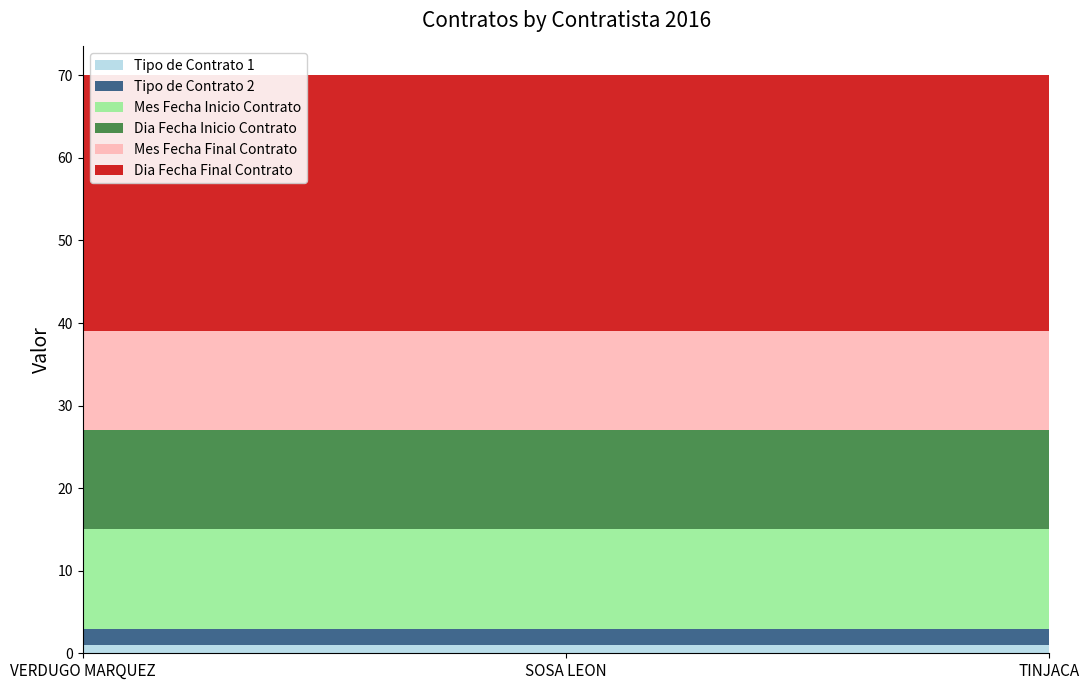

Reading left to right, list all the values displayed in this chart.

Tipo de Contrato 1: 1	1	1
Tipo de Contrato 2: 2	2	2
Mes Fecha Inicio Contrato: 12	12	12
Dia Fecha Inicio Contrato: 12	12	12
Mes Fecha Final Contrato: 12	12	12
Dia Fecha Final Contrato: 31	31	31